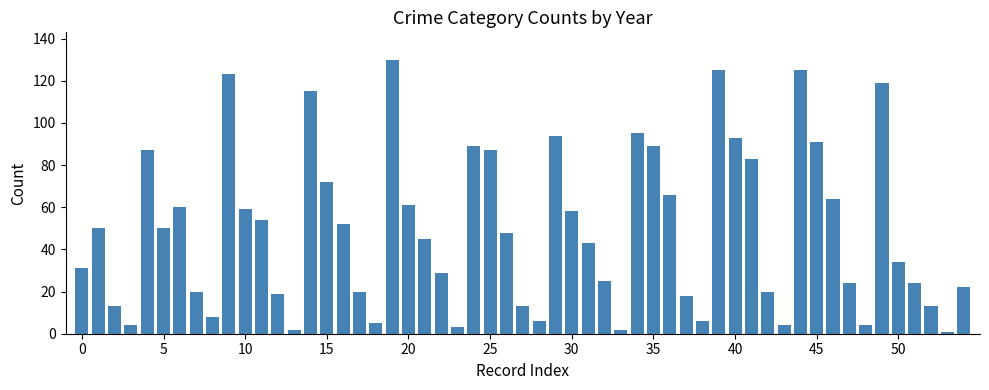

What is the average value?

49